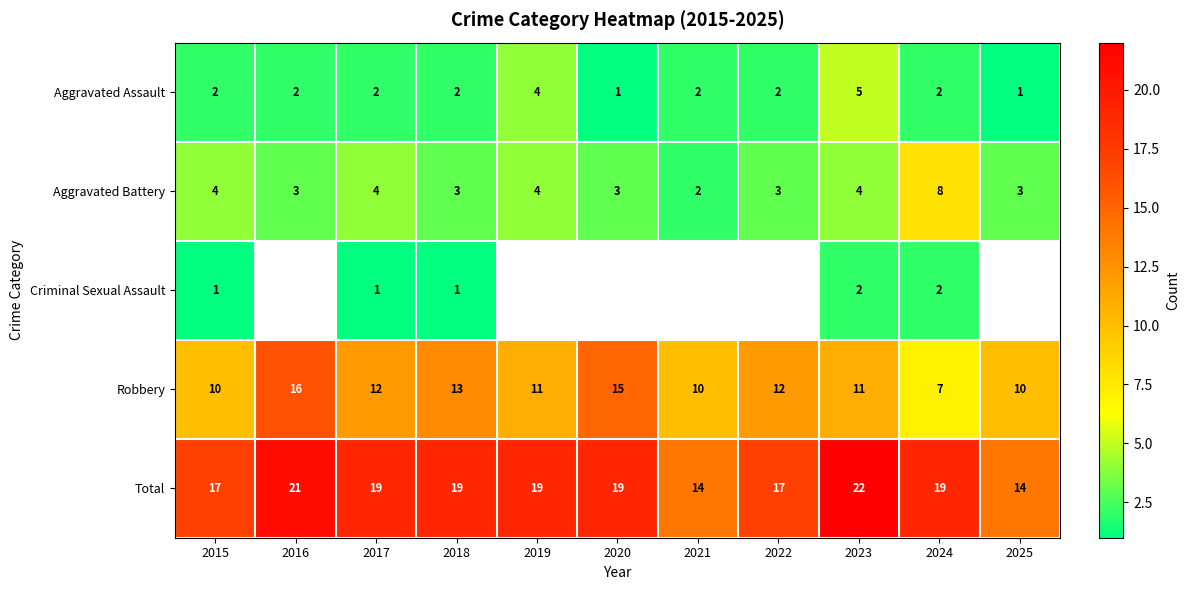

Is the value of Criminal Sexual Assault at 2017 greater than the value of Total at 2022?

No